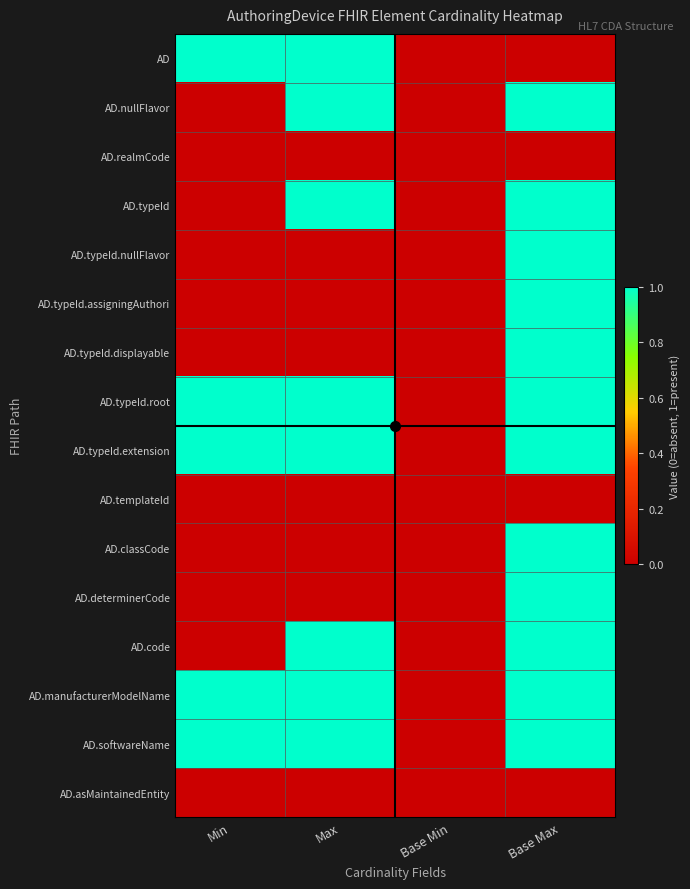

Count the number of data series in this chart.

16